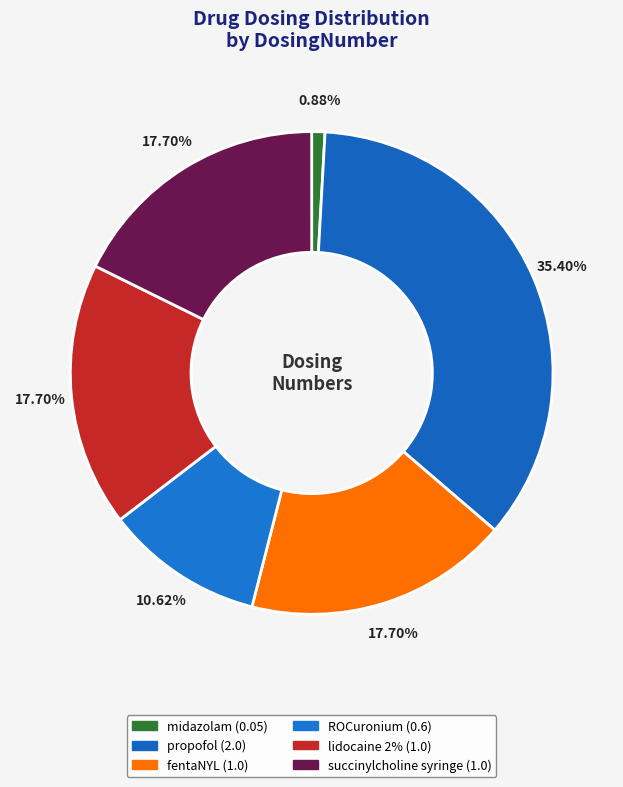

Which slice is the largest?

propofol